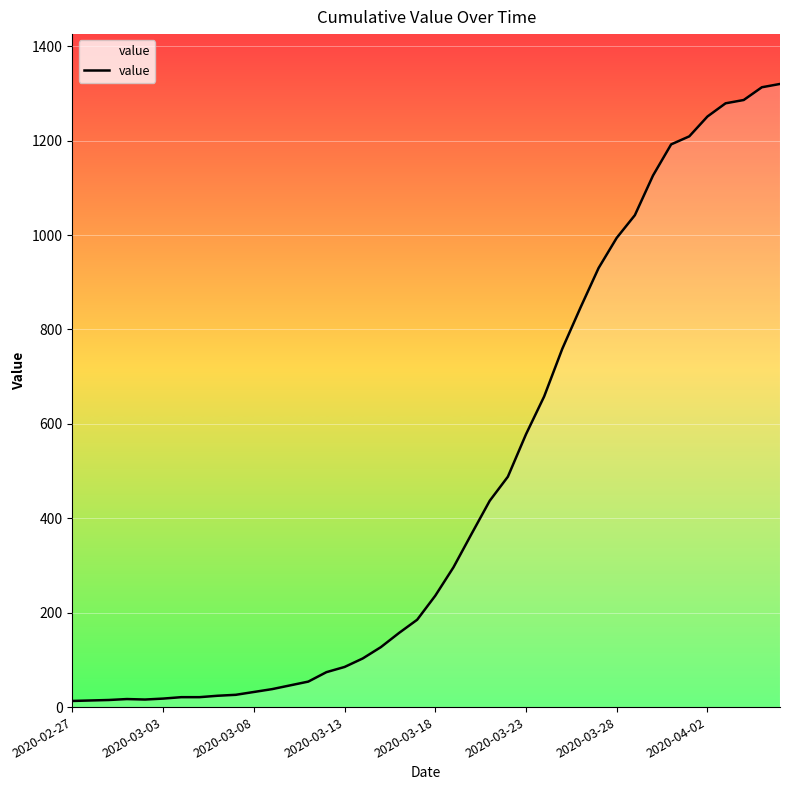

What is the maximum value shown in the chart?

1320